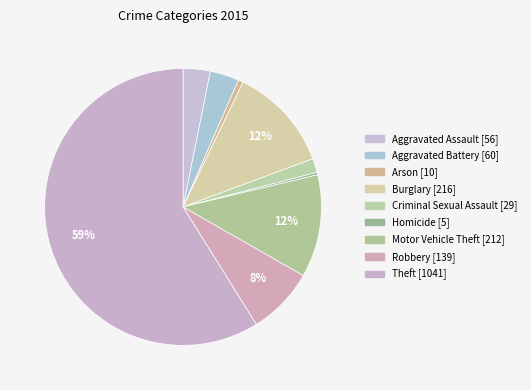

How many slices are in this pie chart?

9